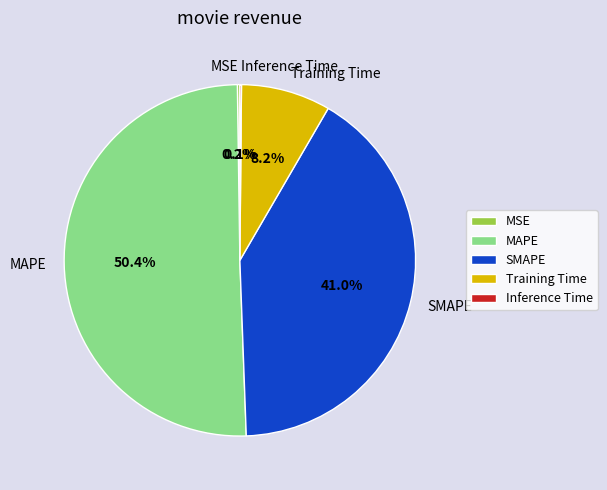

What percentage is NOT represented by SMAPE?

59.0%